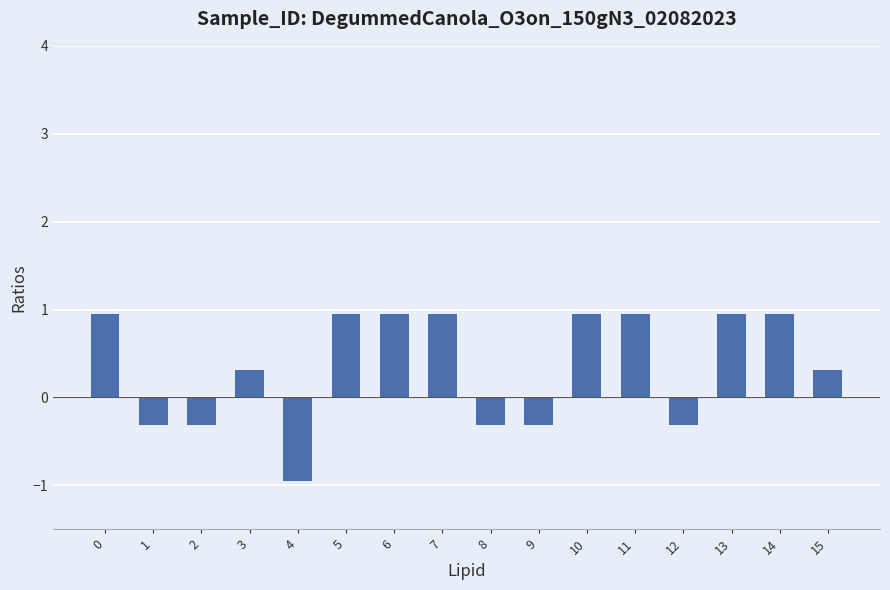

What is the minimum value shown in the chart?

-0.9